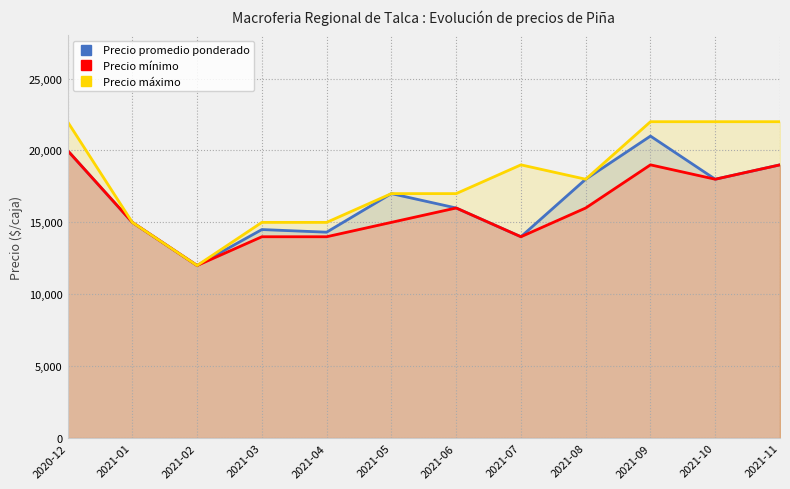

Where does the Precio promedio ponderado series first go above 17000?

2020-12